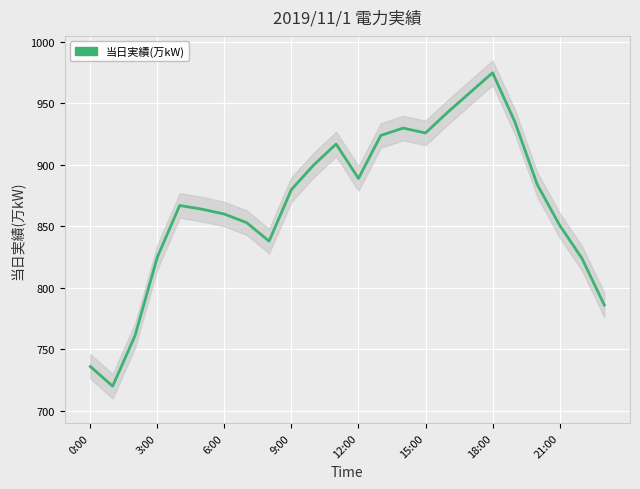

Reading left to right, transcribe all the data shown in this chart.

736	720	761	825	867	864	860	853	838	880	900	917	889	924	930	926	943	959	975	935	884	851	824	786